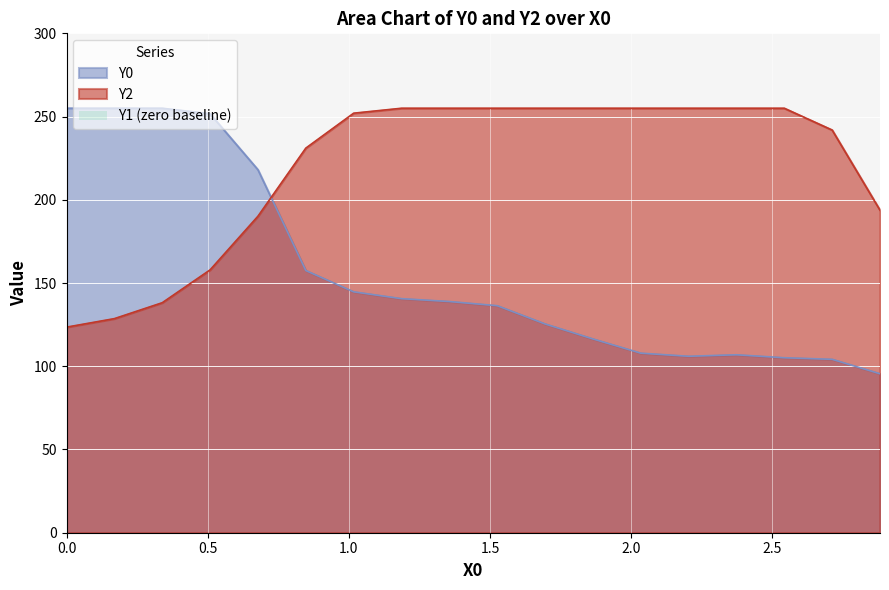

How many data points does each series have?

18